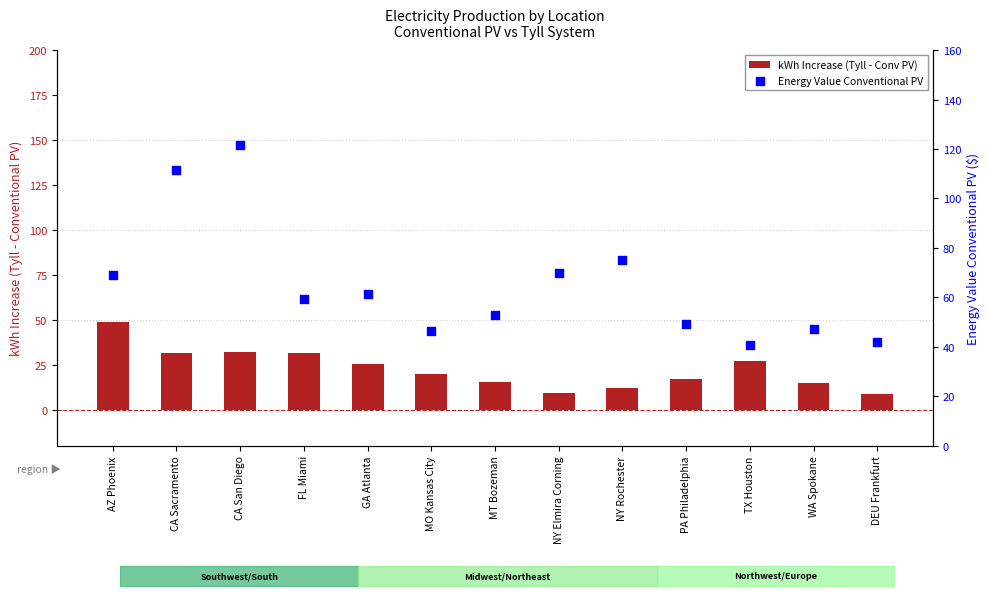

At which category is the sum across all series the highest?

CA San Diego